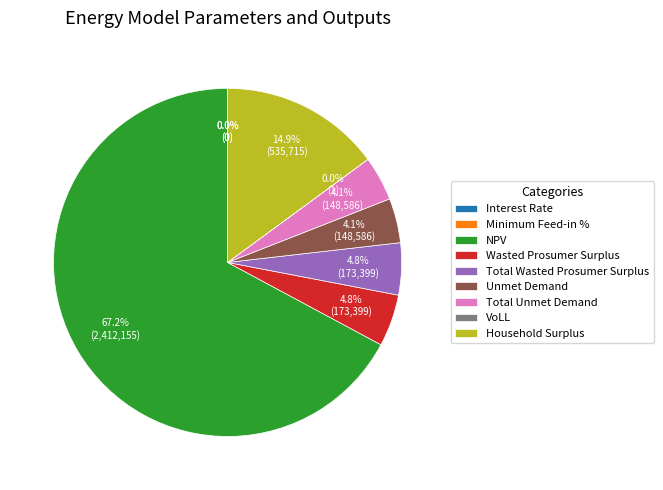

Which has a higher value, NPV or Wasted Prosumer Surplus?

NPV